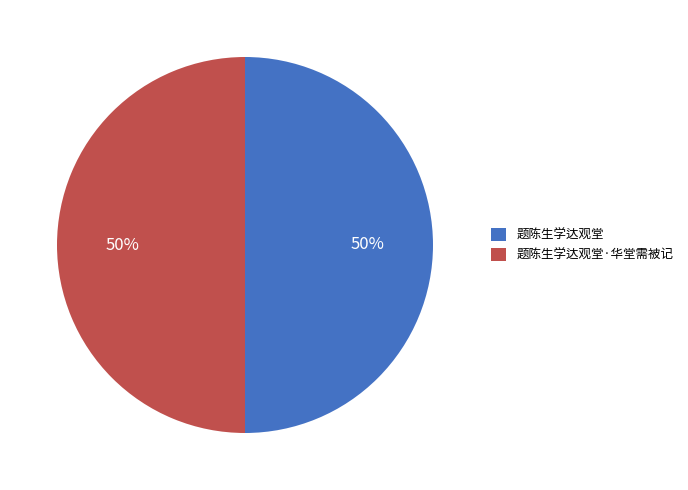

What percentage is the 题陈生学达观堂 slice, to the nearest percent?

50%